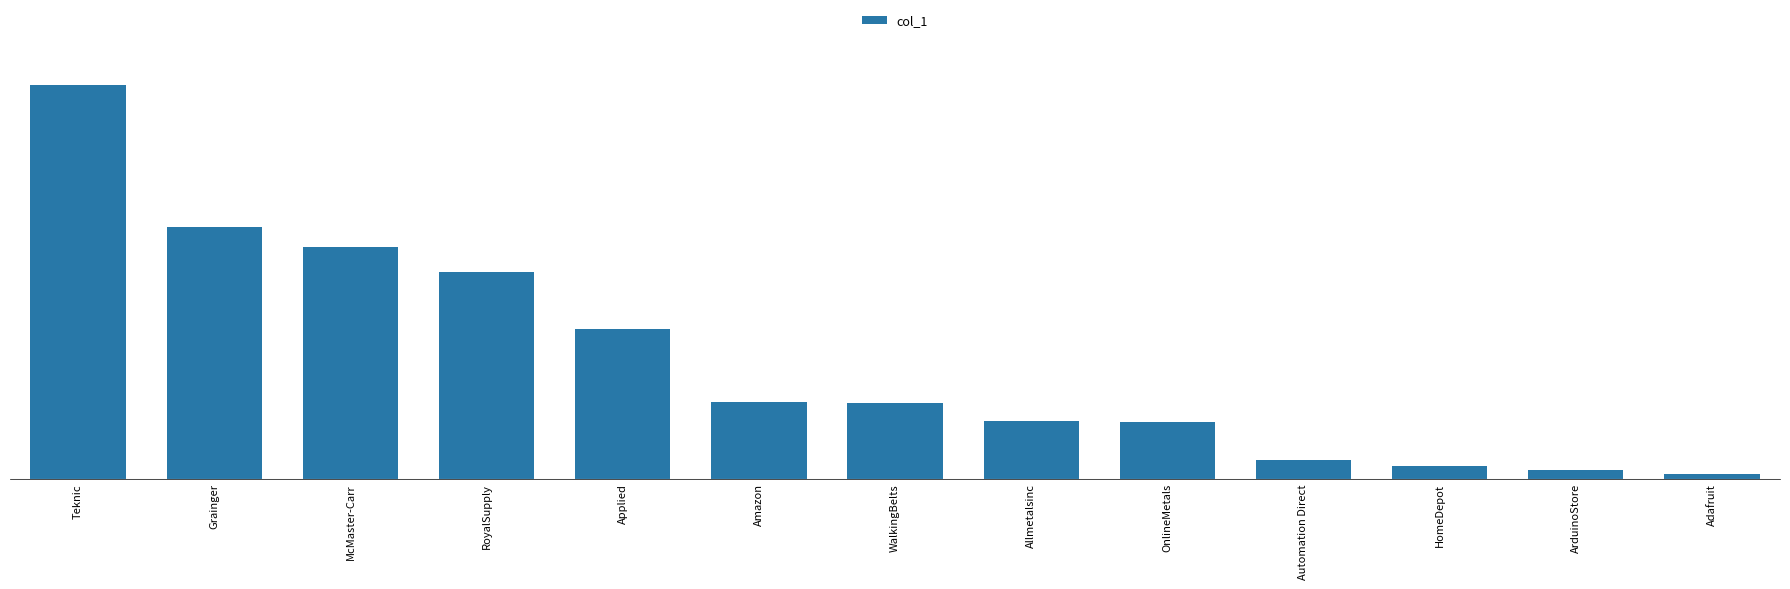

What is the value of the 6th bar from the left?

322.4